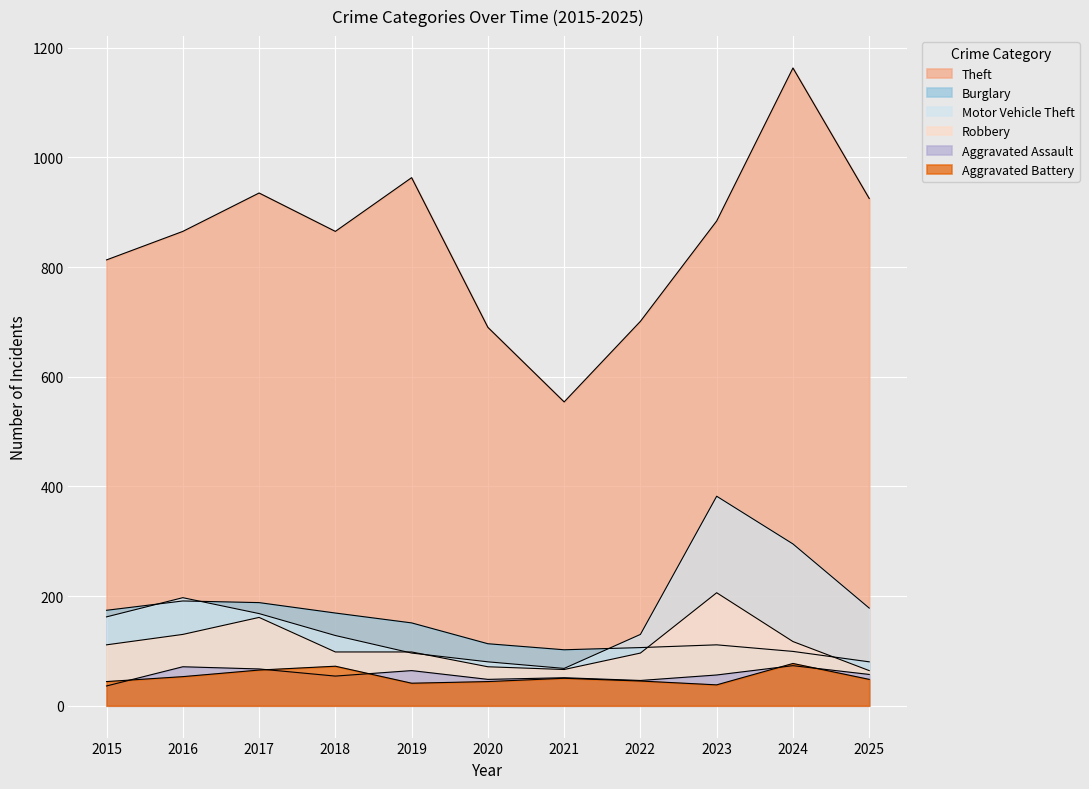

How many interior local valleys does the Motor Vehicle Theft series have?

1